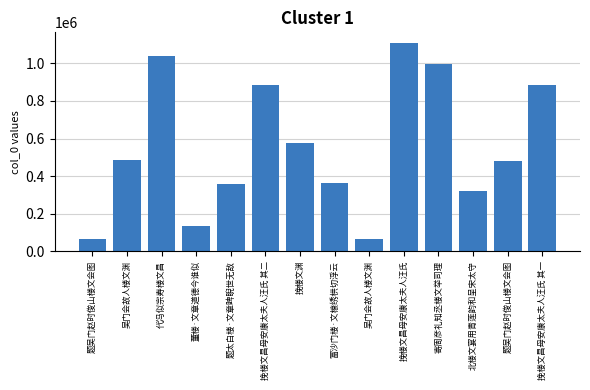

What is the maximum value shown in the chart?

1110266